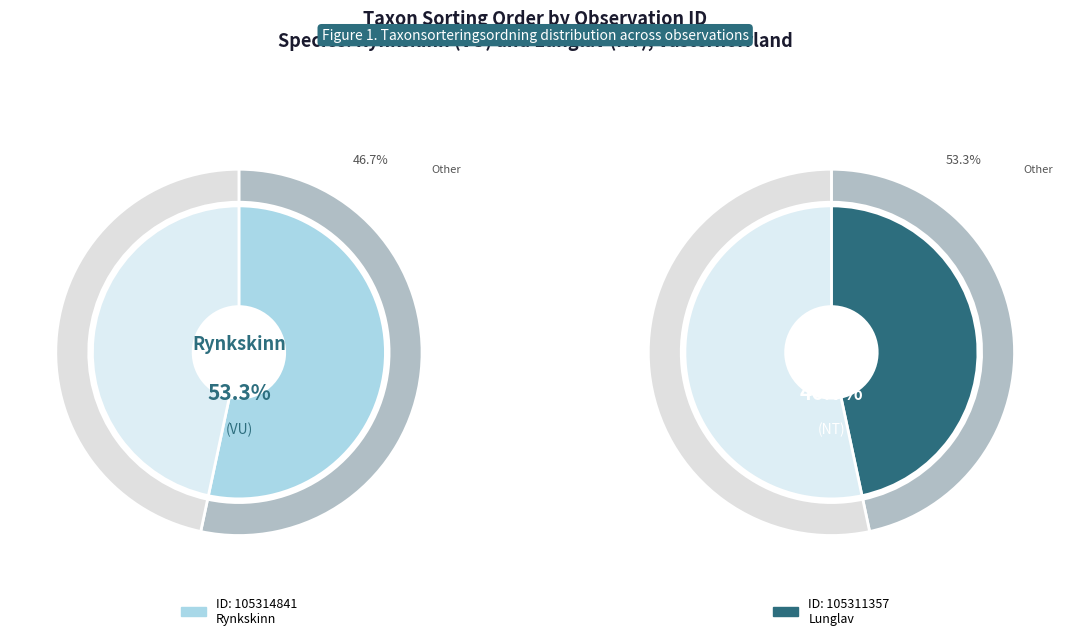

To the nearest percent, what is the combined percentage of 105314841 and 105311357?

100%